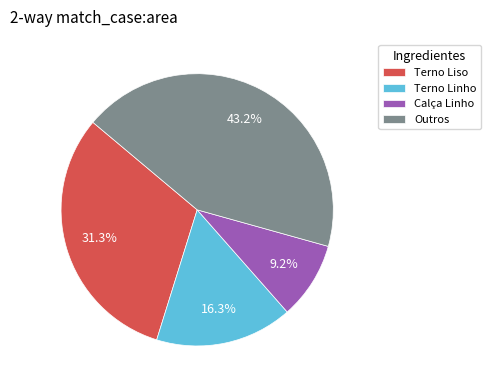

Which slice is the largest?

Outros